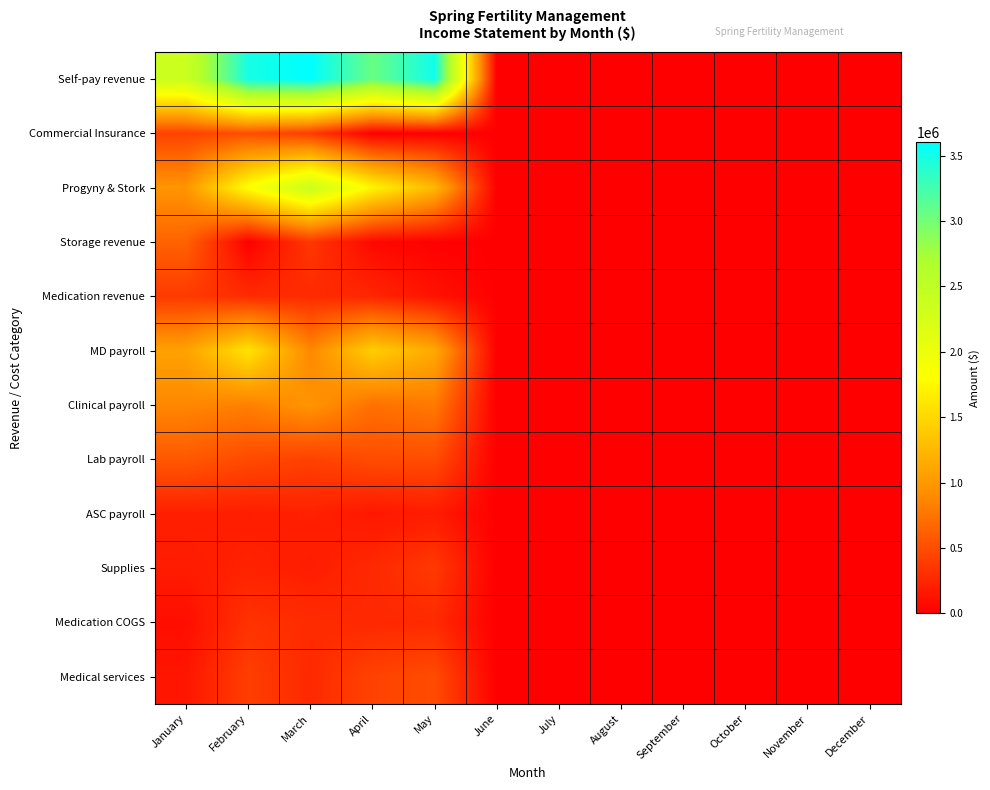

At how many categories does at least one series exceed 3204859?

3